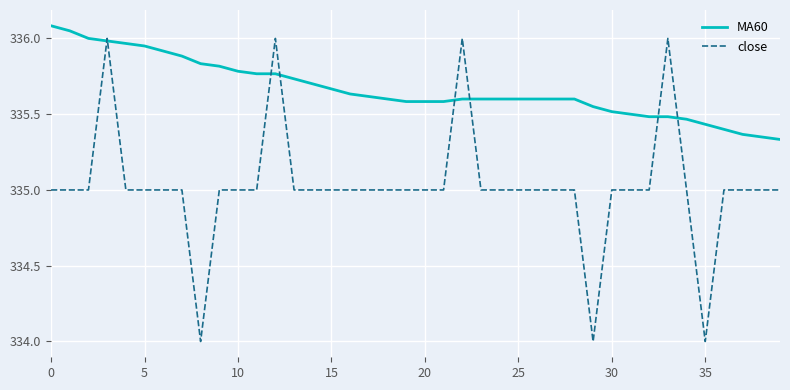

How many series are shown in this chart?

2